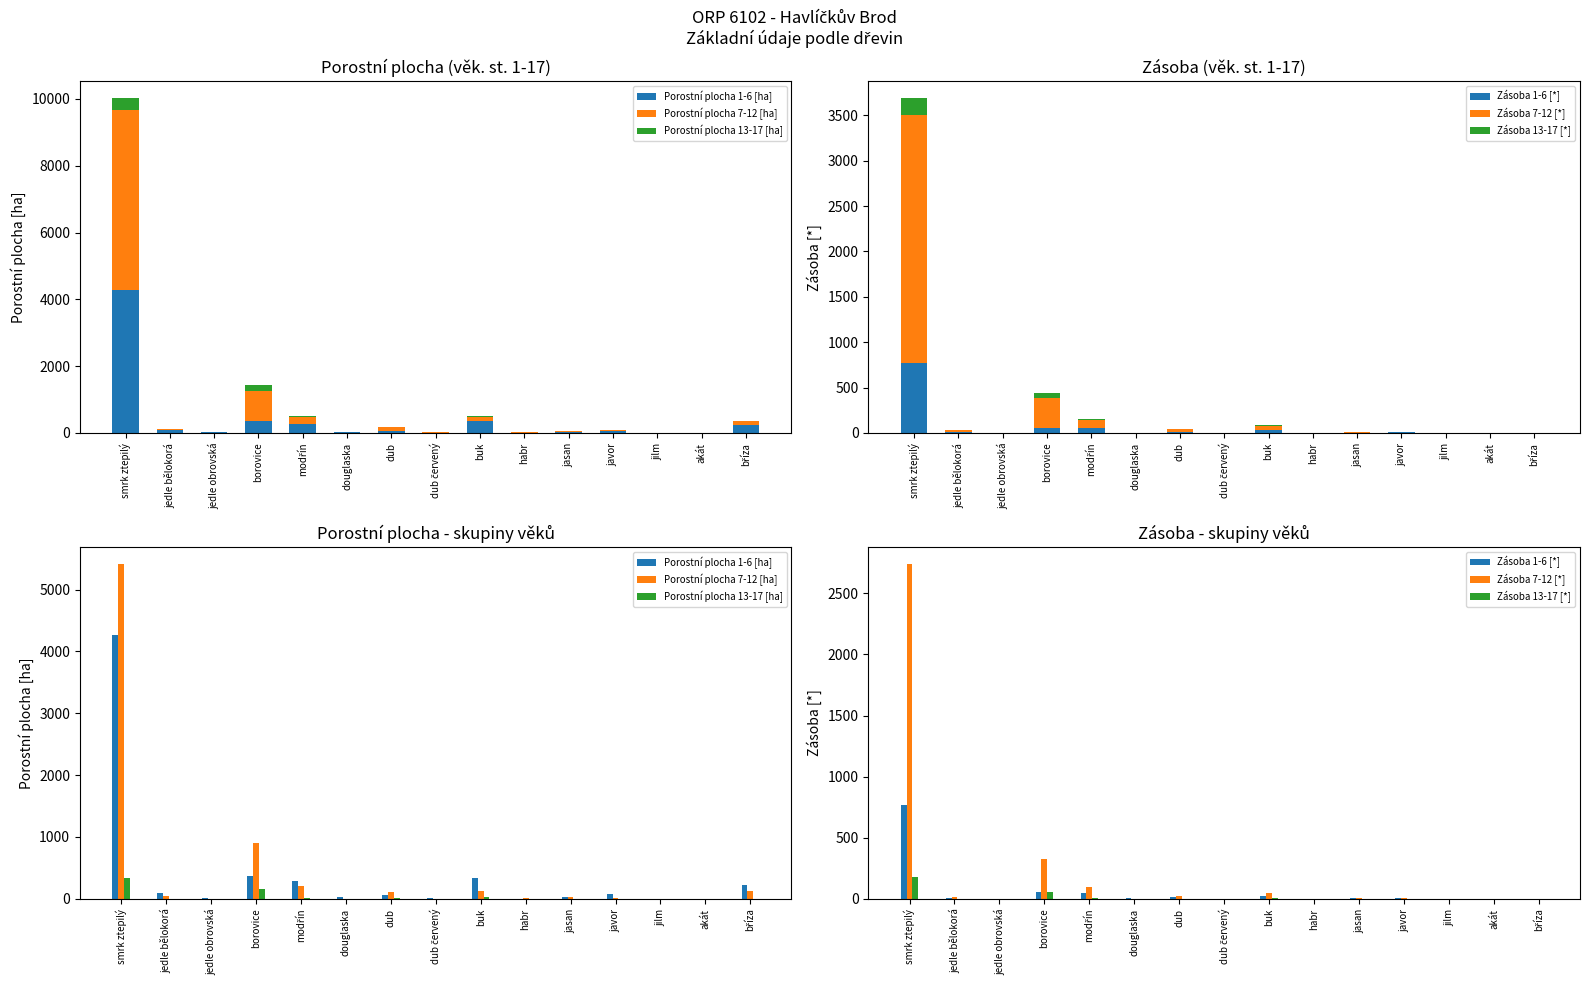

Which series changed the most between buk and bříza?

Porostní plocha 1-6 [ha]